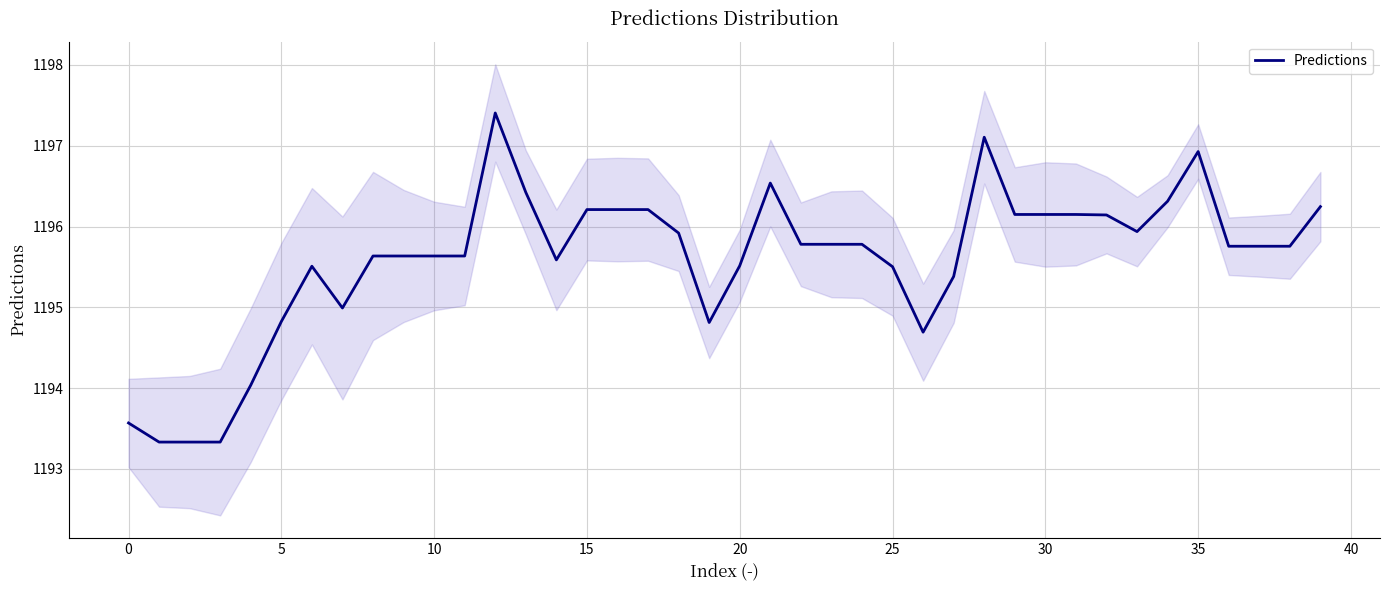

What is the minimum value for Predictions?

1193.3